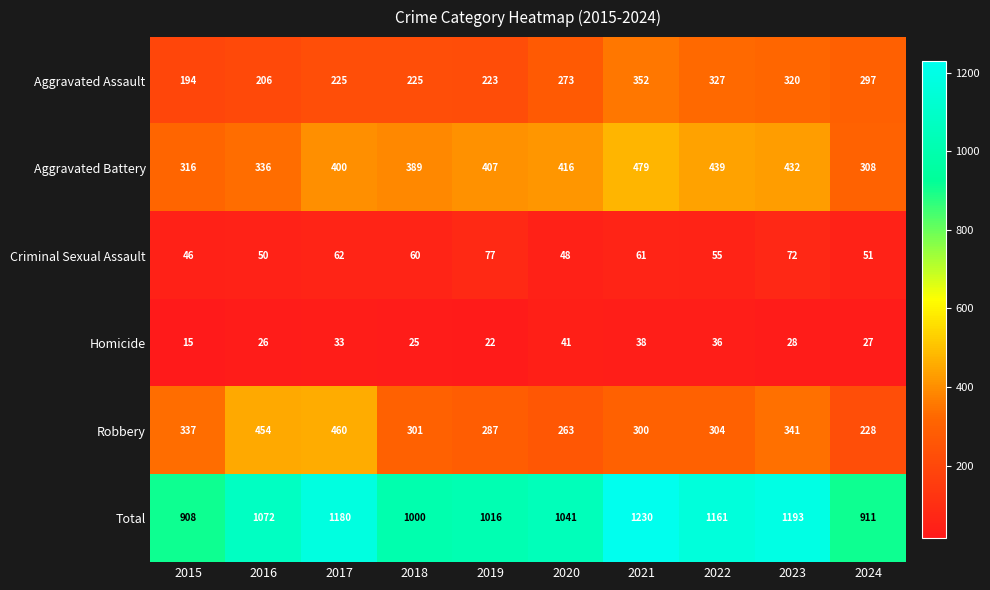

Read the Criminal Sexual Assault value at 2023.

72